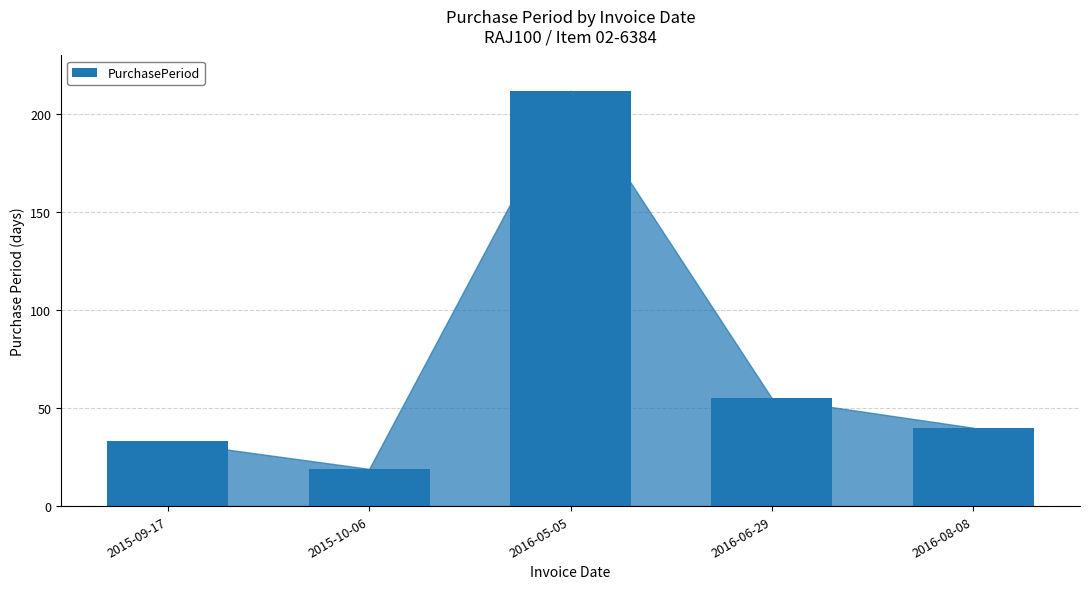

What is the change in value from 2016-05-05 to 2016-08-08?

-172